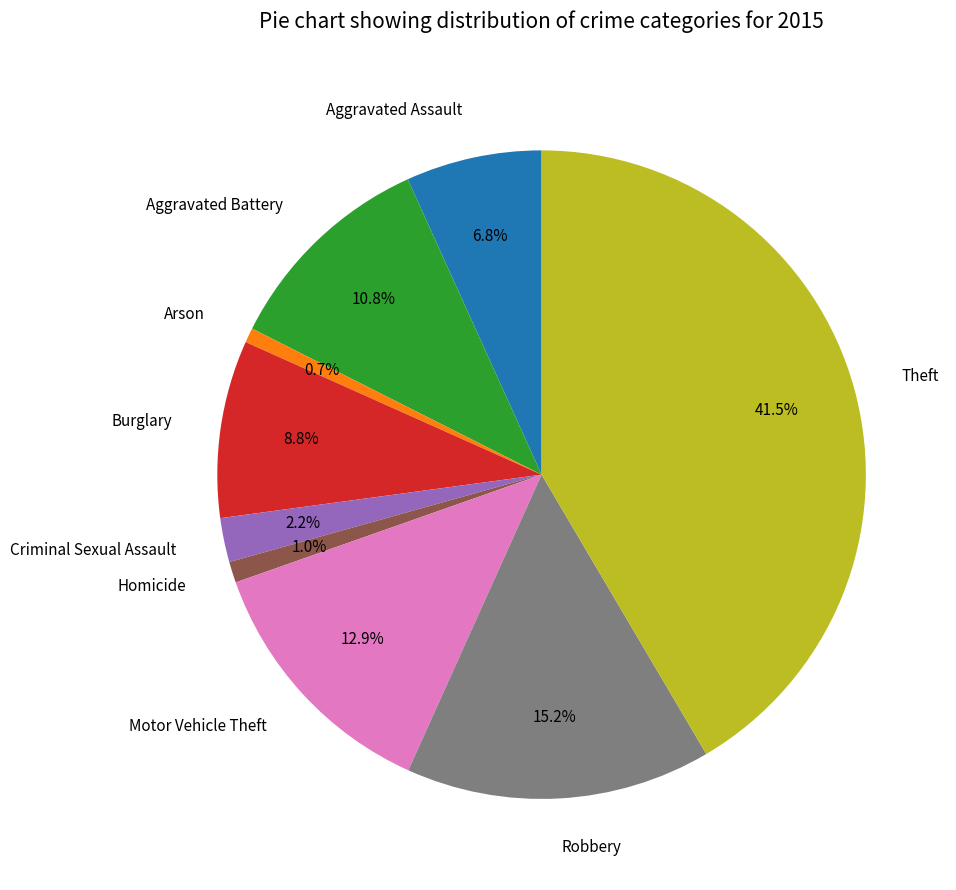

What is the largest slice in the pie chart?

Theft